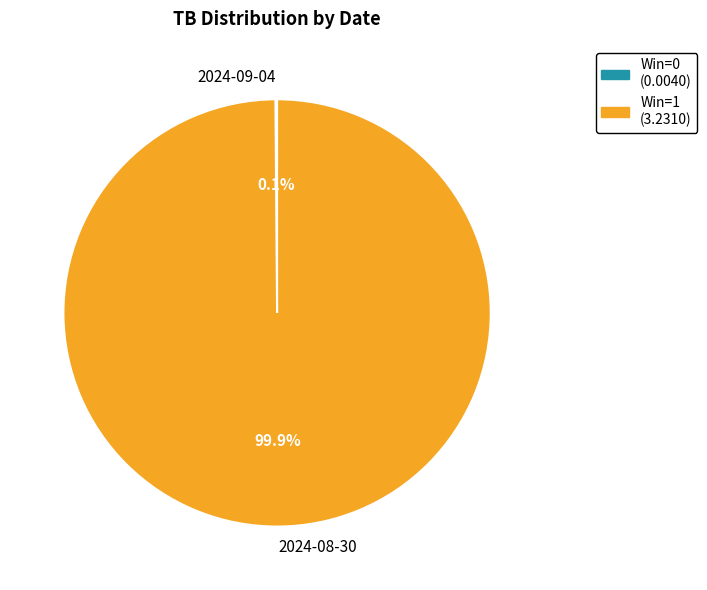

What percentage is NOT represented by 2024-08-30?

0.1%